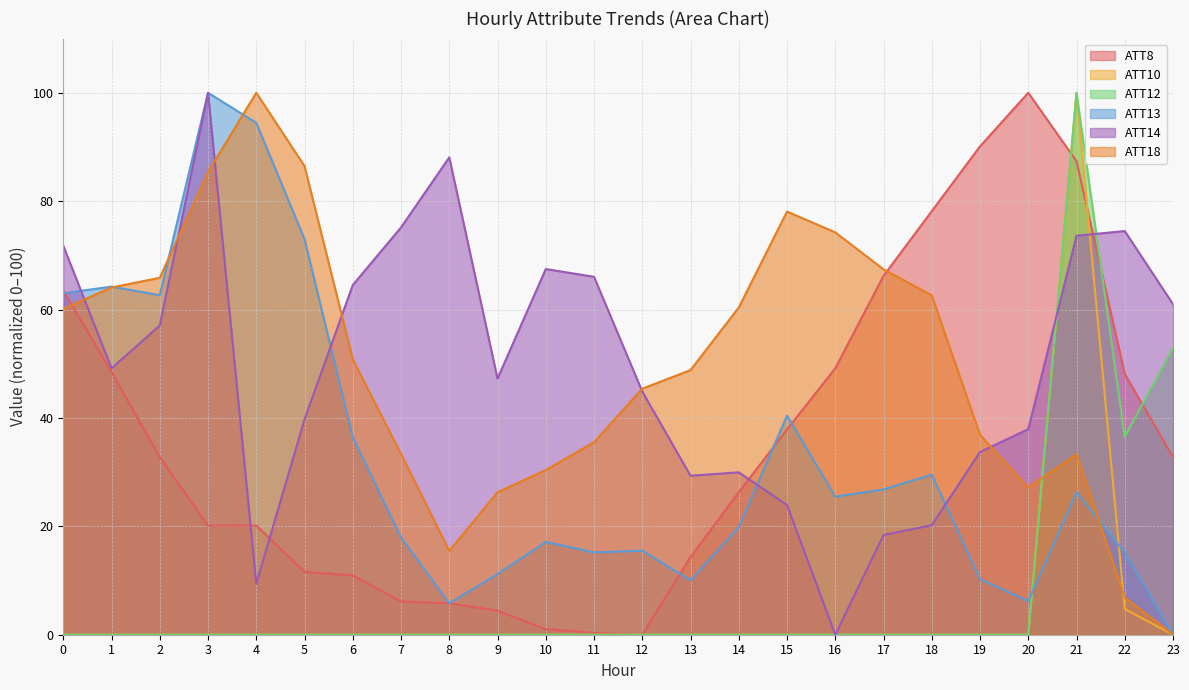

At which category does ATT18 reach its first local peak?

4